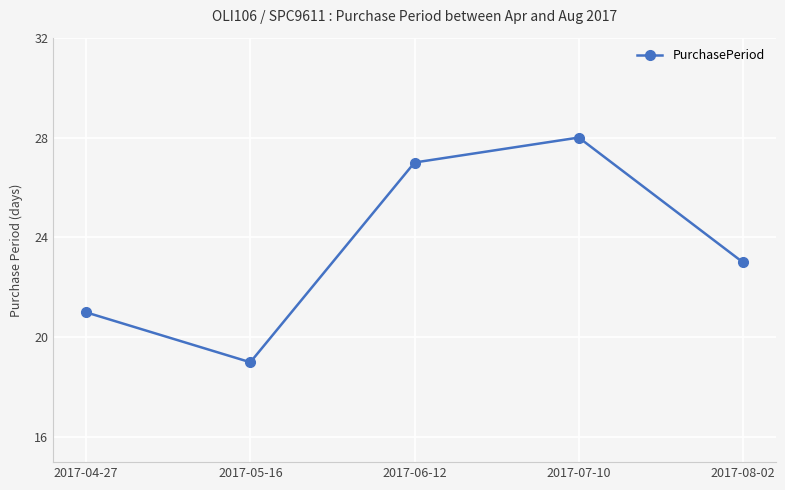

What is the label of the 2nd point from the right?

2017-07-10